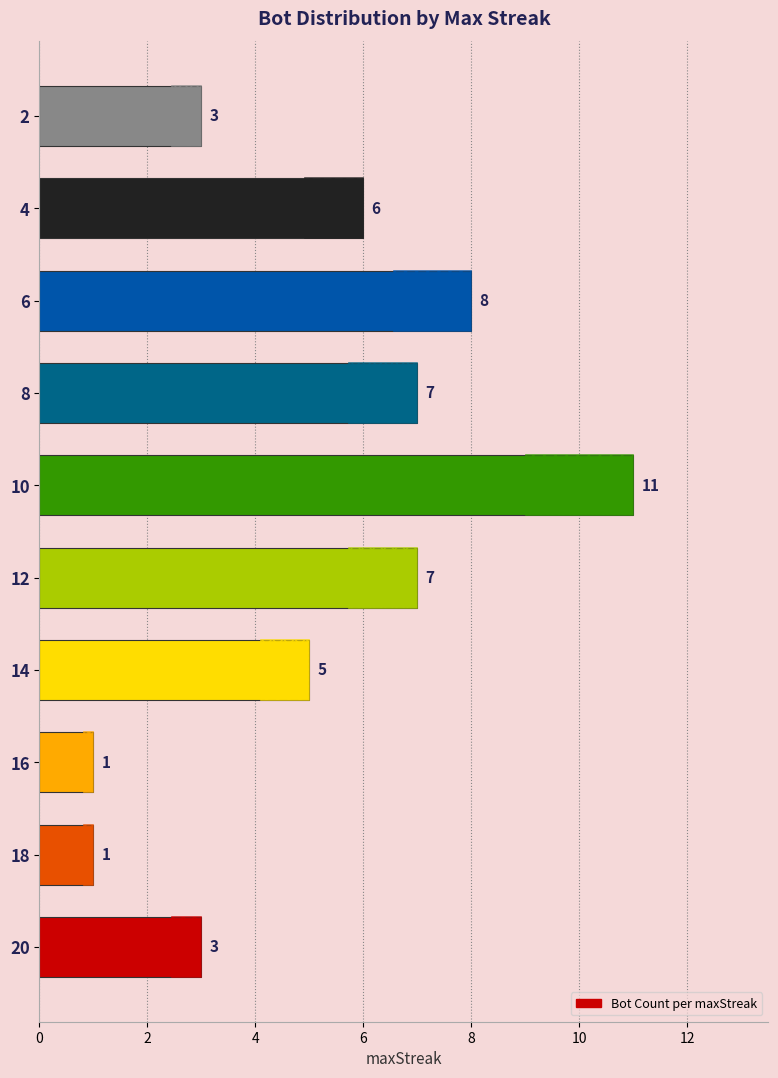

Reading left to right, what are all the values shown in this chart?

3	1	1	5	7	11	7	8	6	3